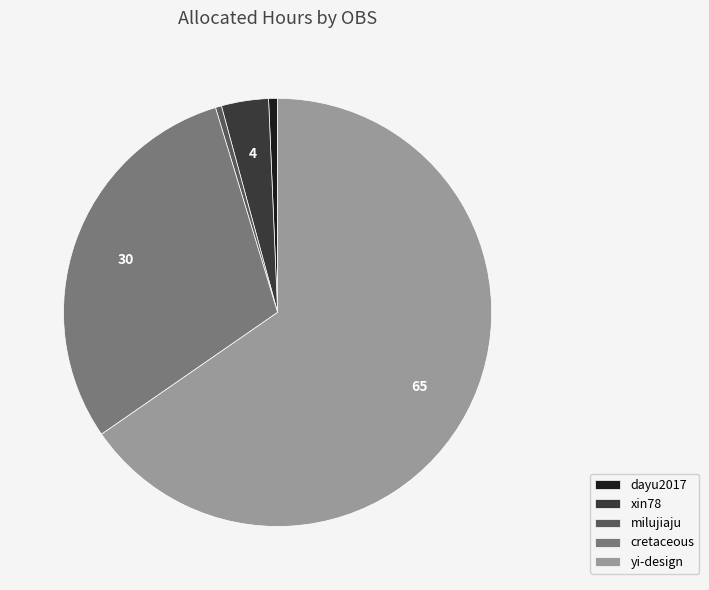

Which slice represents more than half of the pie?

yi-design